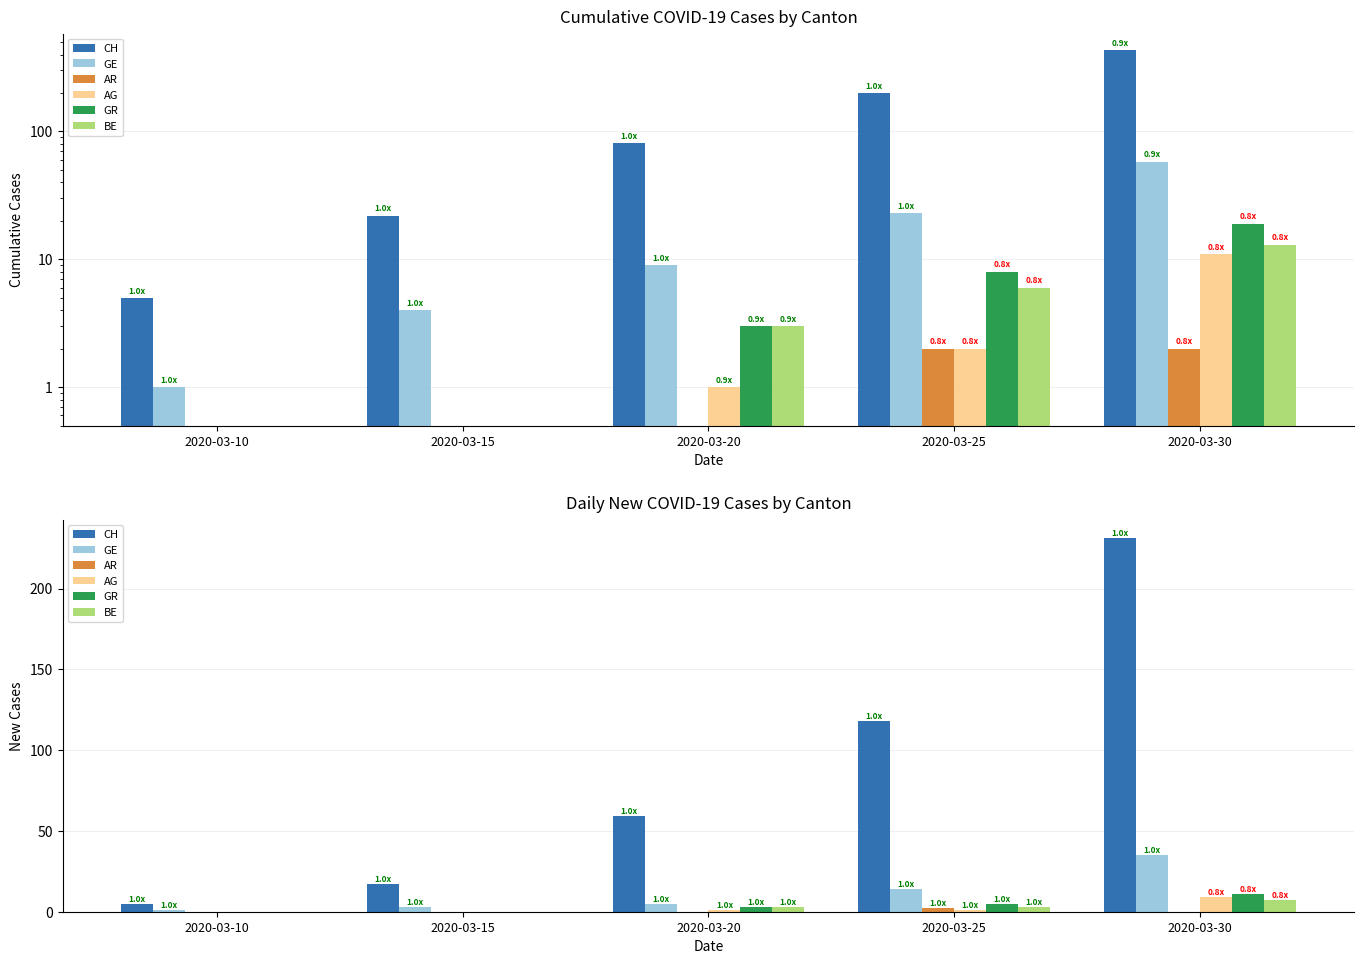

How many data points does each series have?

5